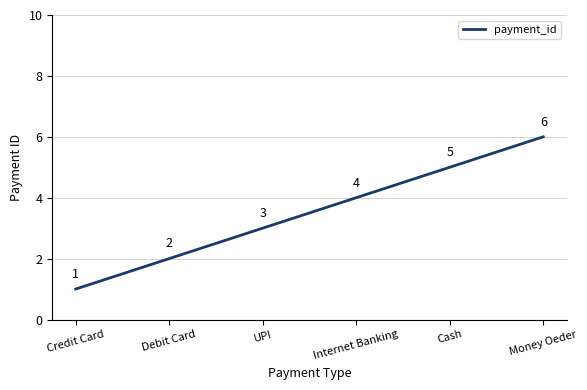

What is the change in value from Credit Card to Cash?

+4